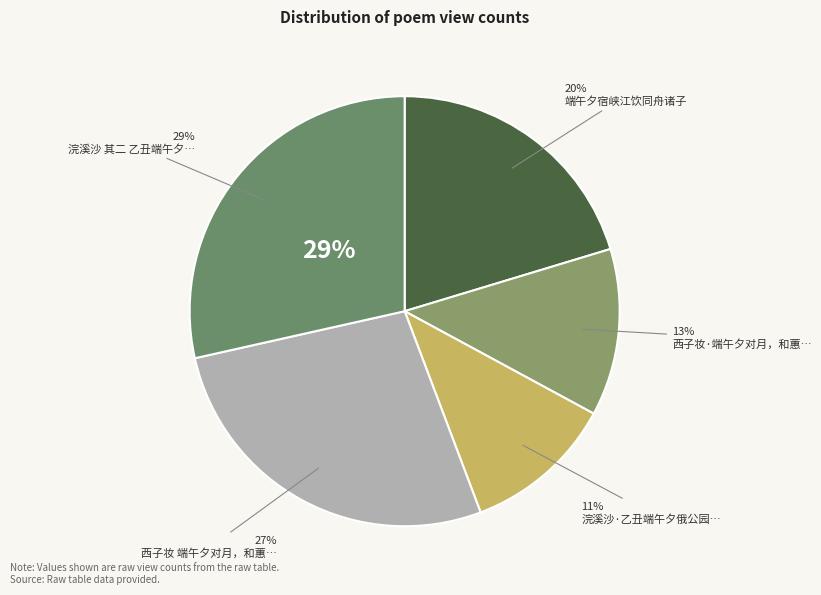

How much of the chart is everything except 浣溪沙·乙丑端午夕俄公园夜坐?

88.6%